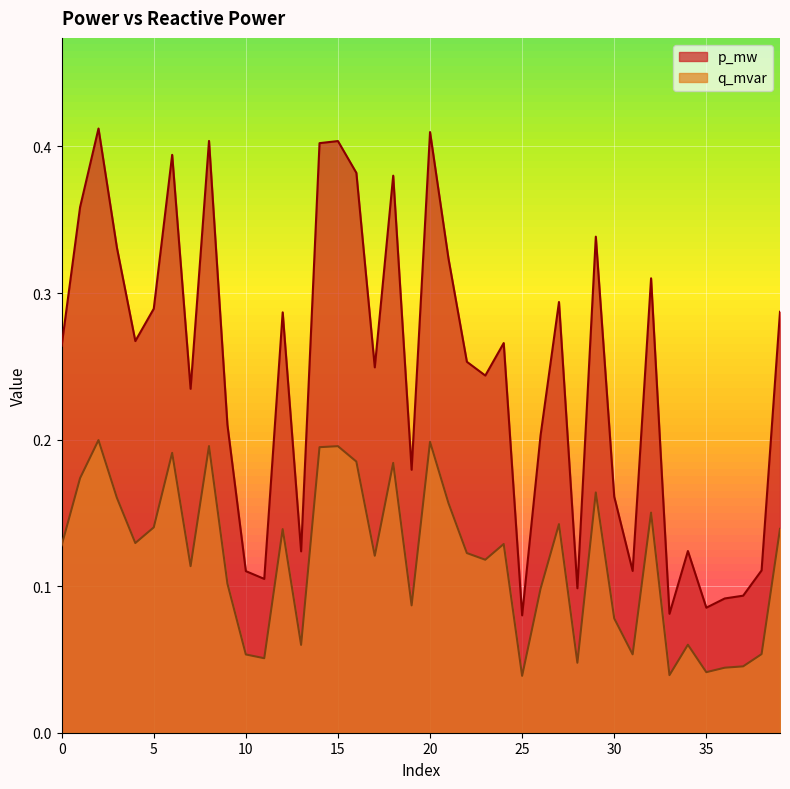

Which series has the largest total across all categories?

p_mw